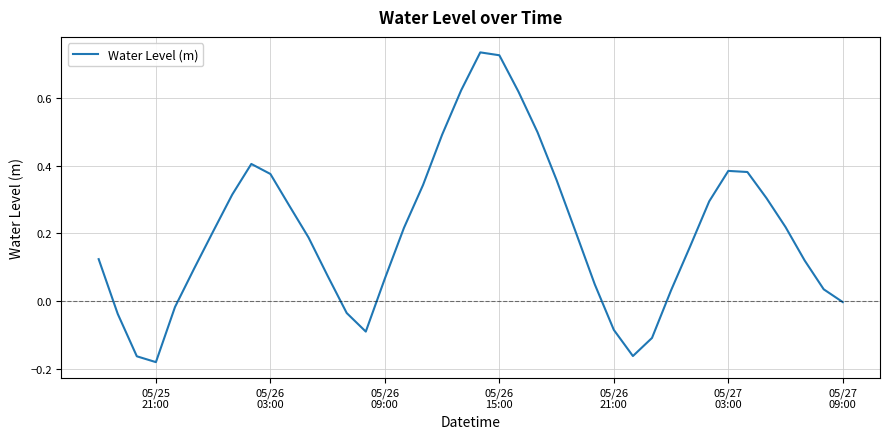

What is the difference between the maximum and minimum values?

0.9